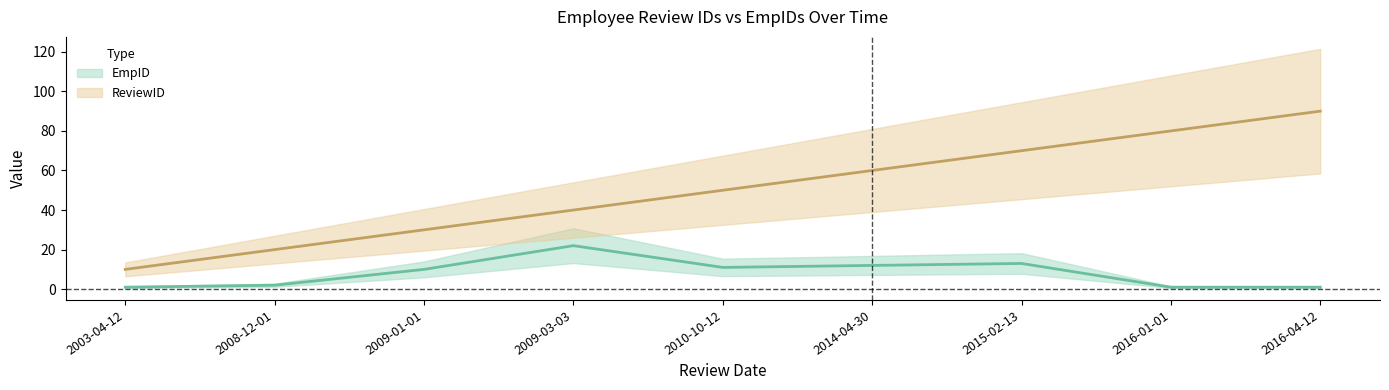

What is the difference between the maximum and second lowest values in the EmpID series?

21